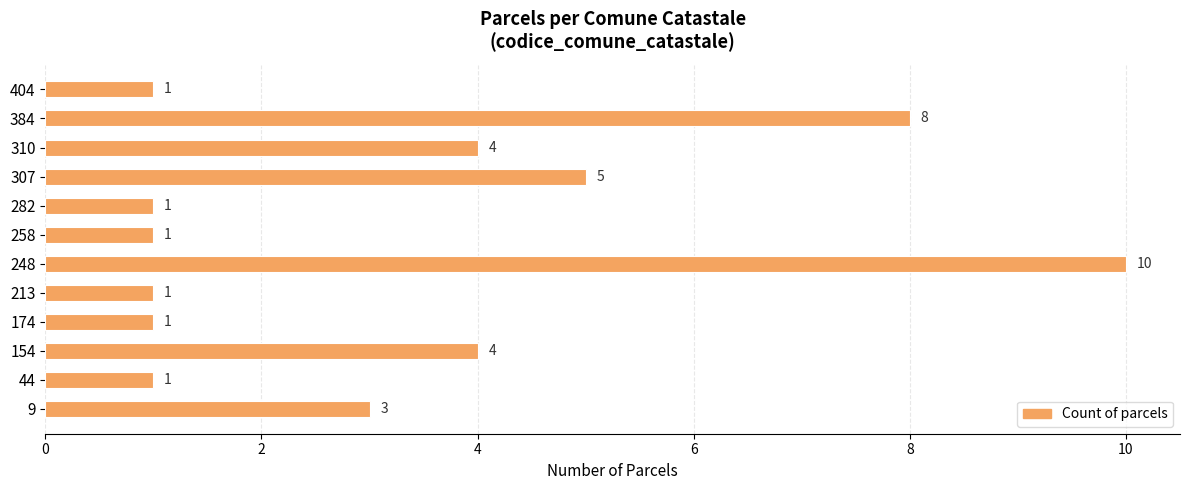

At which label is the value closest to 5?

307